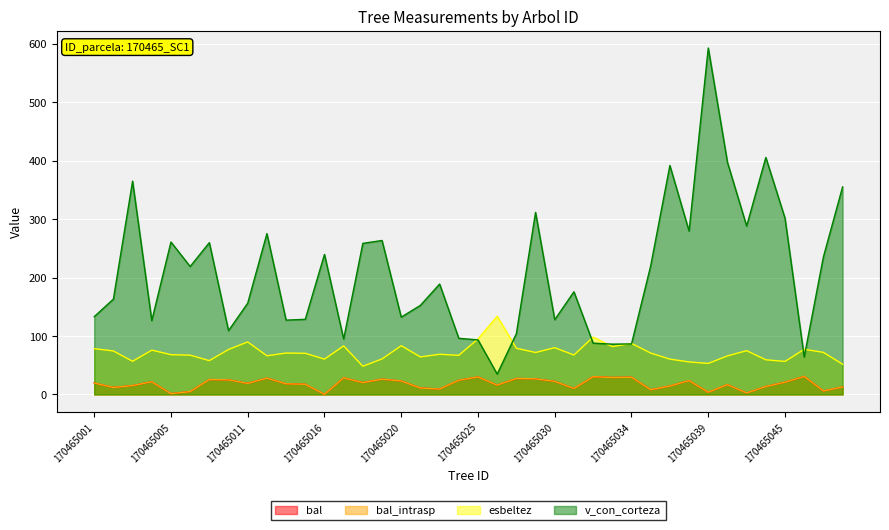

True or false: esbeltez has a value of 90.2 at 170465003.

False